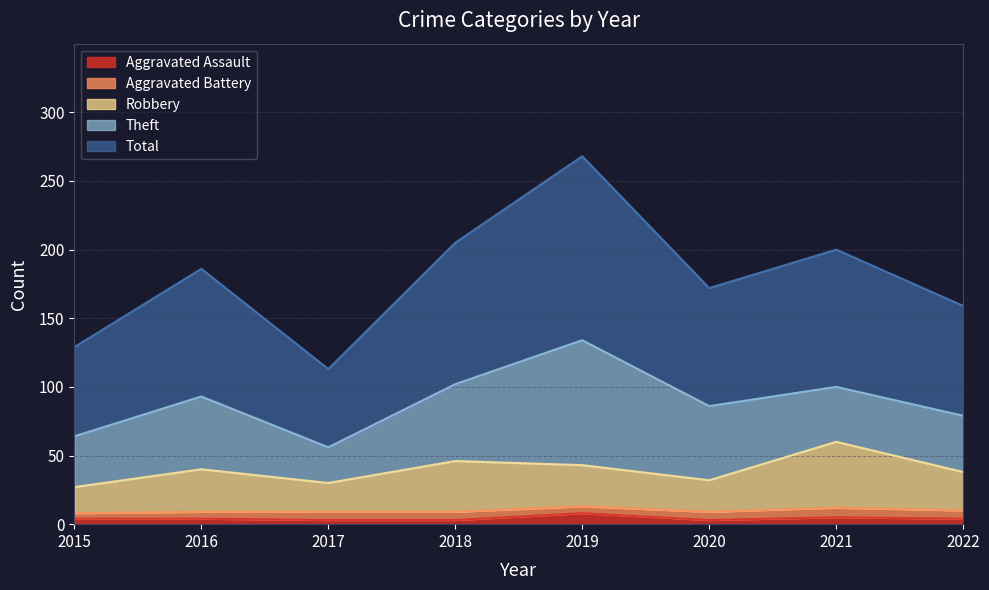

Which category has the lowest value in the Total series?

2017